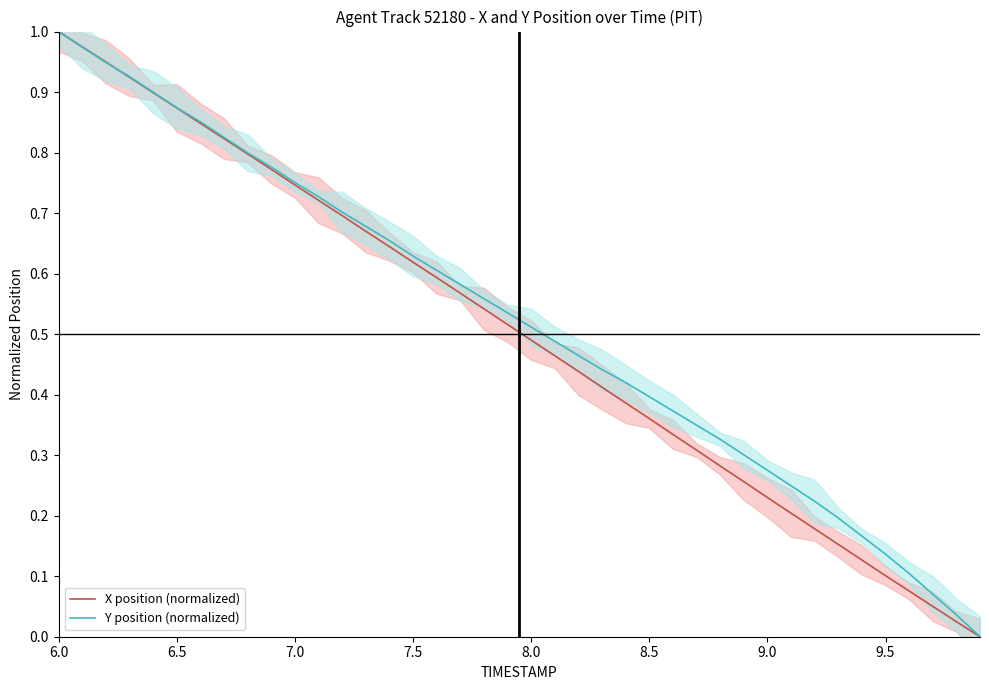

True or false: X position (normalized) and Y position (normalized) cross at least once.

True